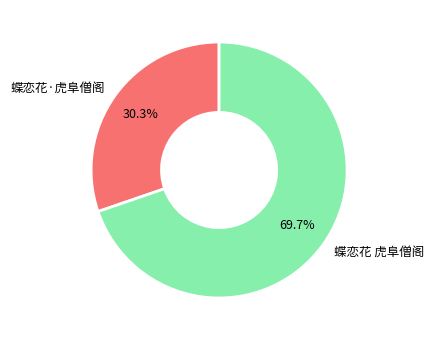

The 蝶恋花 虎阜僧阁 slice represents 70% of the pie. True or false?

True